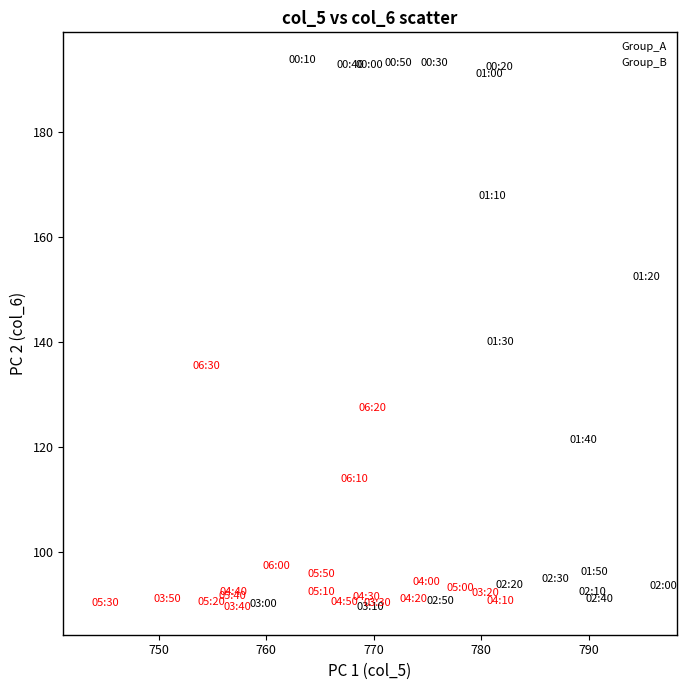

Which series reaches the maximum Y coordinate?

Group_A